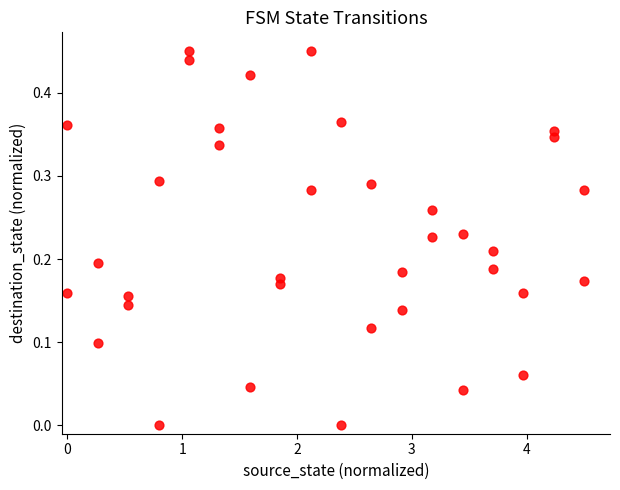

What is the range of X values (max minus min)?

4.5